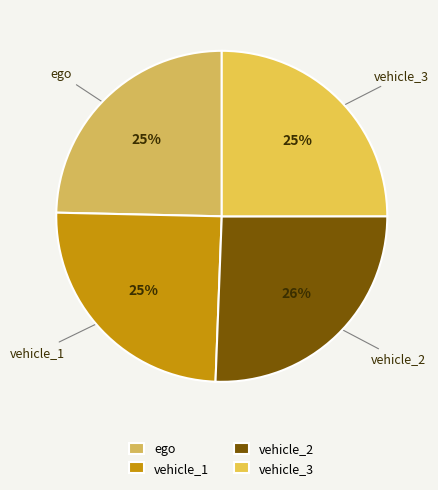

What percentage is the vehicle_3 slice, to the nearest percent?

25%